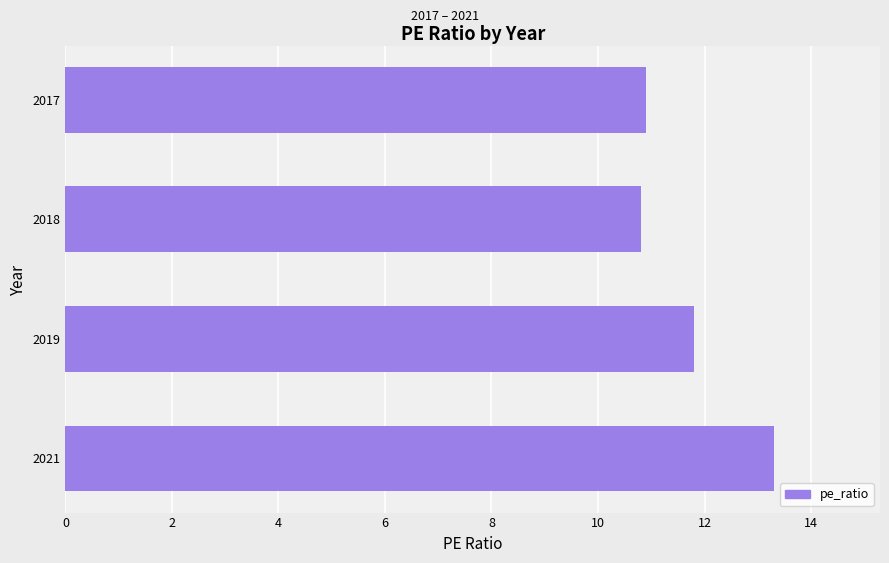

What is the sum of the values at 2018 and 2017?

21.7